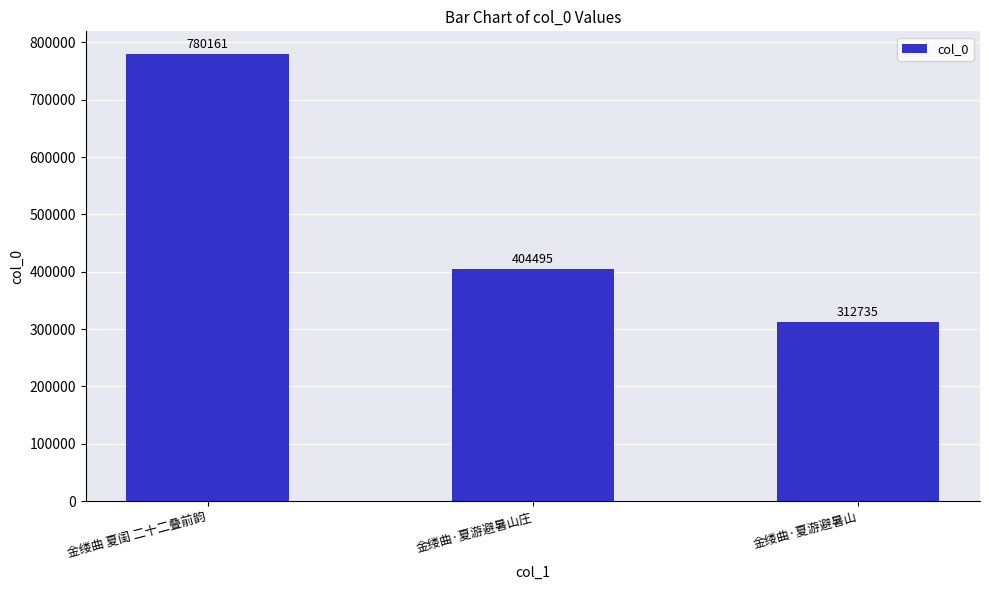

Reading left to right, transcribe all the data shown in this chart.

金缕曲 夏闺 二十二叠前韵=780161	金缕曲·夏游避暑山庄=404495	金缕曲·夏游避暑山=312735